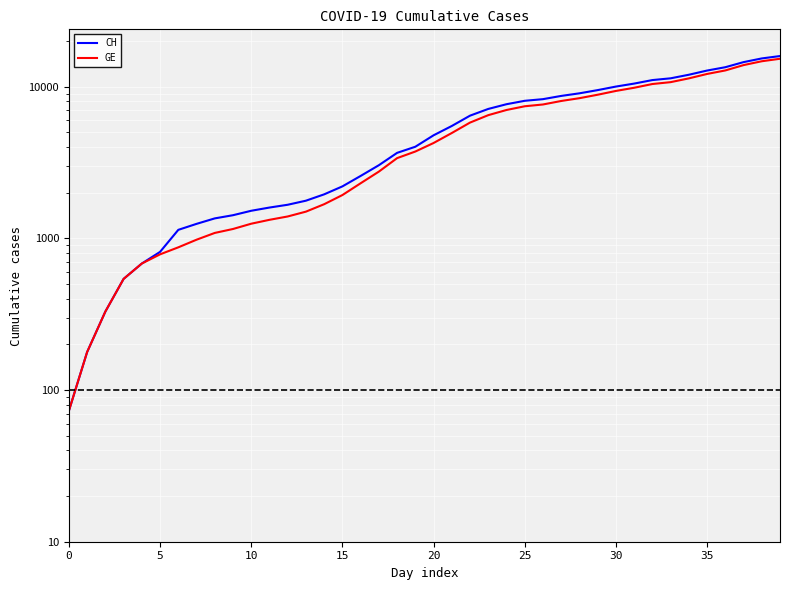

Reading left to right, transcribe all the data shown in this chart.

CH: 73	178	329	540	682	814	1137	1245	1353	1420	1519	1595	1664	1770	1949	2199	2577	3033	3658	4014	4775	5501	6434	7125	7654	8061	8265	8681	9030	9481	10005	10467	11041	11340	11971	12758	13420	14499	15334	15900
GE: 73	178	329	540	682	784	872	979	1085	1152	1248	1324	1393	1499	1678	1928	2306	2752	3377	3733	4248	4944	5792	6483	7012	7419	7623	8039	8388	8839	9363	9825	10399	10698	11329	12116	12778	13857	14692	15258